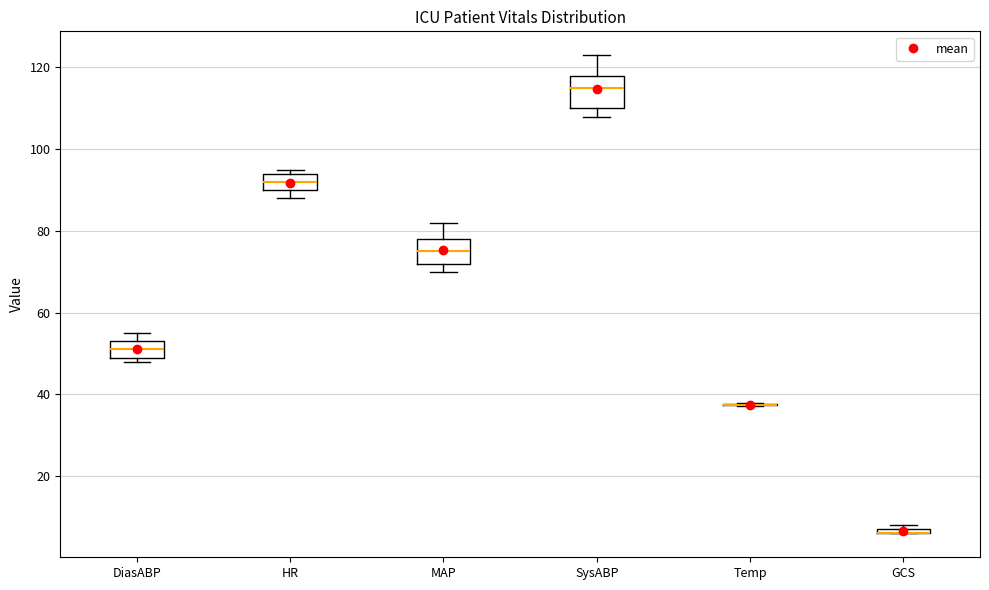

Comparing the boxes themselves (not the whiskers), which one is the tallest?

SysABP